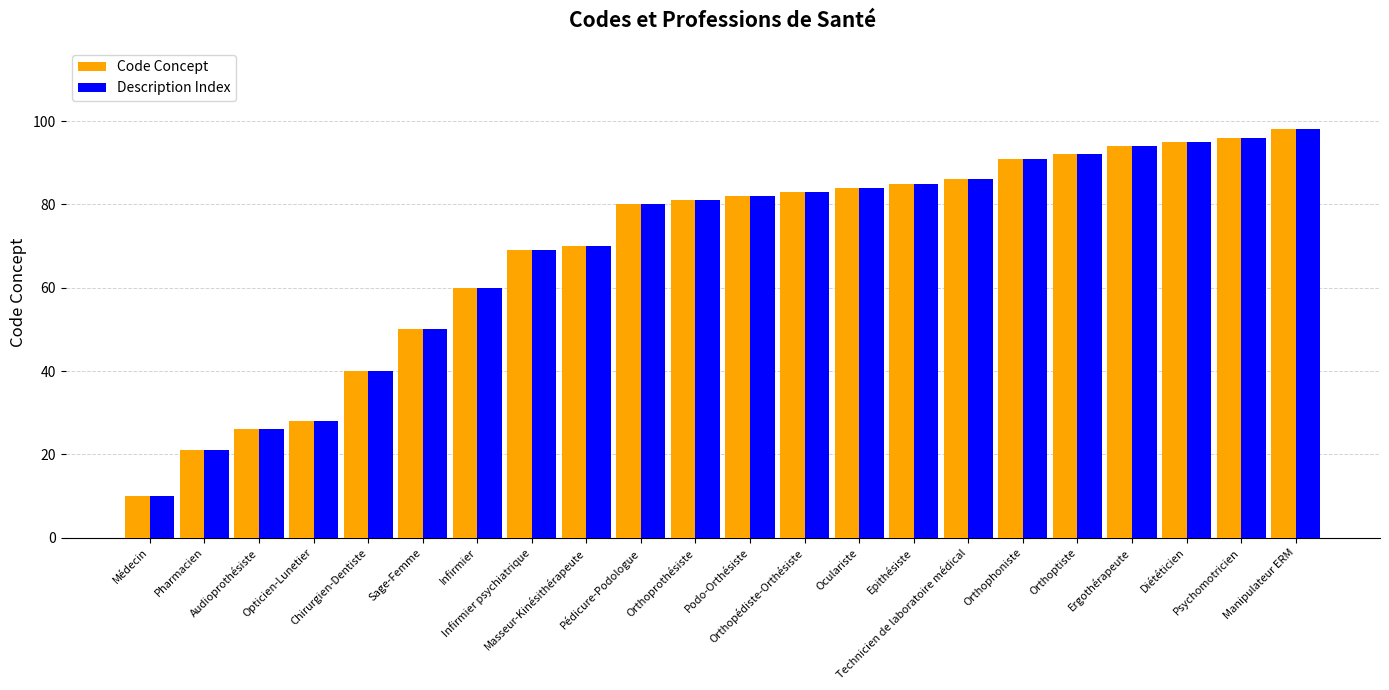

Reading left to right, what are all the values shown in this chart?

Code Concept: Médecin=10	Pharmacien=21	Audioprothésiste=26	Opticien-Lunetier=28	Chirurgien-Dentiste=40	Sage-Femme=50	Infirmier=60	Infirmier psychiatrique=69	Masseur-Kinésithérapeute=70	Pédicure-Podologue=80	Orthoprothésiste=81	Podo-Orthésiste=82	Orthopédiste-Orthésiste=83	Oculariste=84	Epithésiste=85	Technicien de laboratoire médical=86	Orthophoniste=91	Orthoptiste=92	Ergothérapeute=94	Diététicien=95	Psychomotricien=96	Manipulateur ERM=98
Description Index: Médecin=10	Pharmacien=21	Audioprothésiste=26	Opticien-Lunetier=28	Chirurgien-Dentiste=40	Sage-Femme=50	Infirmier=60	Infirmier psychiatrique=69	Masseur-Kinésithérapeute=70	Pédicure-Podologue=80	Orthoprothésiste=81	Podo-Orthésiste=82	Orthopédiste-Orthésiste=83	Oculariste=84	Epithésiste=85	Technicien de laboratoire médical=86	Orthophoniste=91	Orthoptiste=92	Ergothérapeute=94	Diététicien=95	Psychomotricien=96	Manipulateur ERM=98